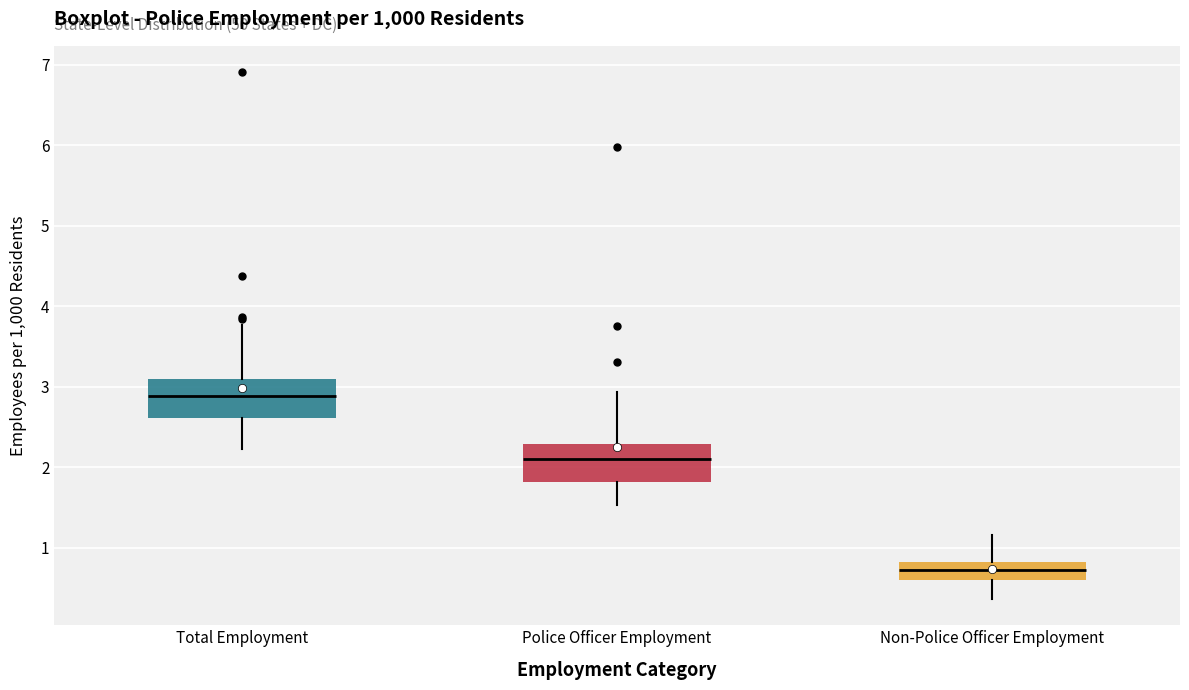

Where does the median line of the box for Police Officer Employment sit on the y-axis? The values are not printed on the chart, so give them approximately, as read against the axis.

2.1